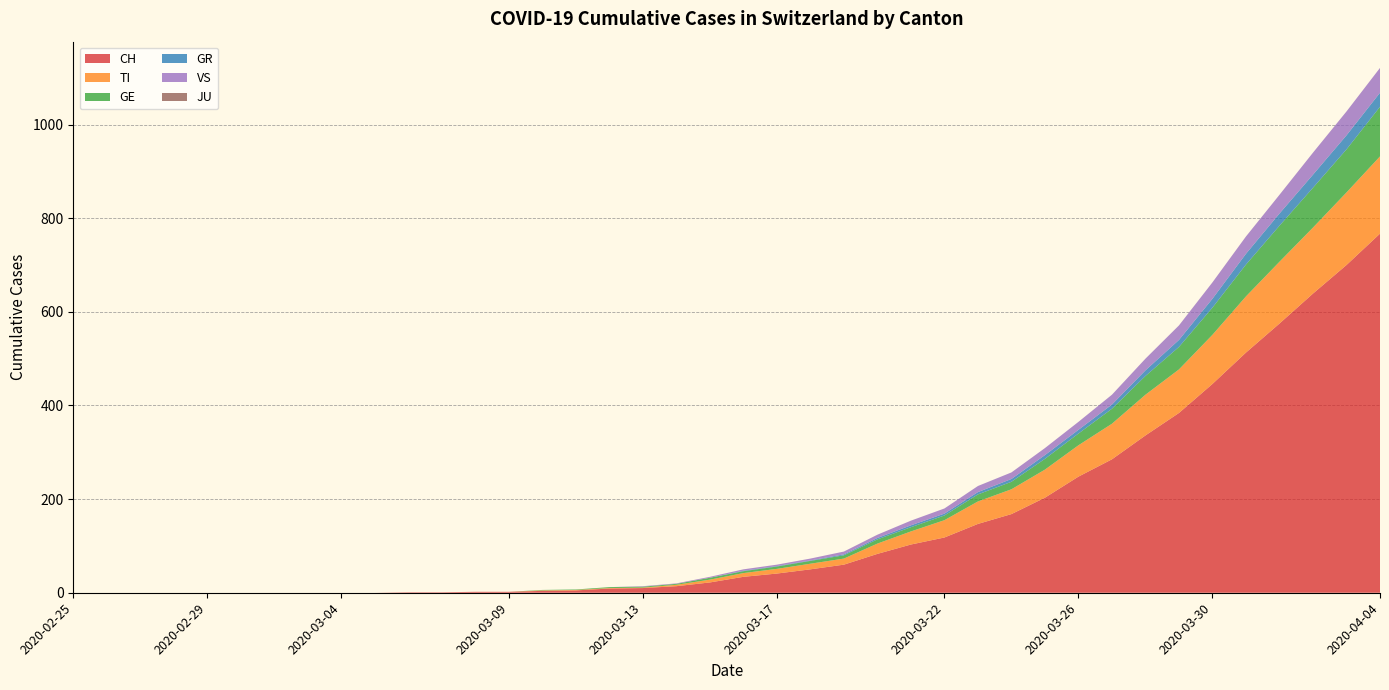

Reading left to right, transcribe all the data shown in this chart.

CH: 2020-02-25=0	2020-02-26=0	2020-02-27=0	2020-02-28=0	2020-02-29=0	2020-03-01=0	2020-03-02=0	2020-03-03=0	2020-03-04=0	2020-03-05=0	2020-03-06=1	2020-03-07=1	2020-03-08=2	2020-03-09=2	2020-03-10=4	2020-03-11=5	2020-03-12=9	2020-03-13=10	2020-03-14=14	2020-03-15=22	2020-03-16=34	2020-03-17=41	2020-03-18=50	2020-03-19=60	2020-03-20=83	2020-03-21=103	2020-03-22=118	2020-03-23=147	2020-03-24=168	2020-03-25=203	2020-03-26=248	2020-03-27=285	2020-03-28=336	2020-03-29=384	2020-03-30=446	2020-03-31=513	2020-04-01=575	2020-04-02=639	2020-04-03=700	2020-04-04=767
TI: 2020-02-25=0	2020-02-26=0	2020-02-27=0	2020-02-28=0	2020-02-29=0	2020-03-01=0	2020-03-02=0	2020-03-03=0	2020-03-04=0	2020-03-05=0	2020-03-06=0	2020-03-07=0	2020-03-08=0	2020-03-09=0	2020-03-10=1	2020-03-11=1	2020-03-12=1	2020-03-13=1	2020-03-14=3	2020-03-15=6	2020-03-16=8	2020-03-17=10	2020-03-18=12	2020-03-19=13	2020-03-20=22	2020-03-21=28	2020-03-22=37	2020-03-23=48	2020-03-24=53	2020-03-25=60	2020-03-26=67	2020-03-27=76	2020-03-28=87	2020-03-29=93	2020-03-30=105	2020-03-31=120	2020-04-01=132	2020-04-02=141	2020-04-03=155	2020-04-04=165
GE: 2020-02-25=0	2020-02-26=0	2020-02-27=0	2020-02-28=0	2020-02-29=0	2020-03-01=0	2020-03-02=0	2020-03-03=0	2020-03-04=0	2020-03-05=0	2020-03-06=0	2020-03-07=0	2020-03-08=0	2020-03-09=0	2020-03-10=1	2020-03-11=1	2020-03-12=2	2020-03-13=2	2020-03-14=2	2020-03-15=4	2020-03-16=4	2020-03-17=5	2020-03-18=6	2020-03-19=7	2020-03-20=9	2020-03-21=9	2020-03-22=10	2020-03-23=15	2020-03-24=16	2020-03-25=23	2020-03-26=25	2020-03-27=32	2020-03-28=40	2020-03-29=48	2020-03-30=58	2020-03-31=68	2020-04-01=77	2020-04-02=85	2020-04-03=92	2020-04-04=106
GR: 2020-02-25=0	2020-02-26=0	2020-02-27=0	2020-02-28=0	2020-02-29=0	2020-03-01=0	2020-03-02=0	2020-03-03=0	2020-03-04=0	2020-03-05=0	2020-03-06=0	2020-03-07=0	2020-03-08=0	2020-03-09=0	2020-03-10=0	2020-03-11=0	2020-03-12=0	2020-03-13=0	2020-03-14=0	2020-03-15=0	2020-03-16=1	2020-03-17=1	2020-03-18=1	2020-03-19=2	2020-03-20=3	2020-03-21=4	2020-03-22=4	2020-03-23=5	2020-03-24=6	2020-03-25=8	2020-03-26=8	2020-03-27=9	2020-03-28=12	2020-03-29=15	2020-03-30=19	2020-03-31=23	2020-04-01=26	2020-04-02=28	2020-04-03=30	2020-04-04=30
VS: 2020-02-25=0	2020-02-26=0	2020-02-27=0	2020-02-28=0	2020-02-29=0	2020-03-01=0	2020-03-02=0	2020-03-03=0	2020-03-04=0	2020-03-05=0	2020-03-06=0	2020-03-07=0	2020-03-08=0	2020-03-09=0	2020-03-10=0	2020-03-11=0	2020-03-12=0	2020-03-13=1	2020-03-14=1	2020-03-15=2	2020-03-16=3	2020-03-17=3	2020-03-18=4	2020-03-19=6	2020-03-20=7	2020-03-21=10	2020-03-22=11	2020-03-23=13	2020-03-24=14	2020-03-25=15	2020-03-26=17	2020-03-27=21	2020-03-28=25	2020-03-29=31	2020-03-30=35	2020-03-31=37	2020-04-01=40	2020-04-02=47	2020-04-03=51	2020-04-04=53
JU: 2020-02-25=0	2020-02-26=0	2020-02-27=0	2020-02-28=0	2020-02-29=0	2020-03-01=0	2020-03-02=0	2020-03-03=0	2020-03-04=0	2020-03-05=0	2020-03-06=0	2020-03-07=0	2020-03-08=0	2020-03-09=0	2020-03-10=0	2020-03-11=0	2020-03-12=0	2020-03-13=0	2020-03-14=0	2020-03-15=0	2020-03-16=0	2020-03-17=0	2020-03-18=0	2020-03-19=0	2020-03-20=0	2020-03-21=0	2020-03-22=0	2020-03-23=0	2020-03-24=0	2020-03-25=0	2020-03-26=0	2020-03-27=0	2020-03-28=0	2020-03-29=0	2020-03-30=0	2020-03-31=0	2020-04-01=0	2020-04-02=0	2020-04-03=0	2020-04-04=0